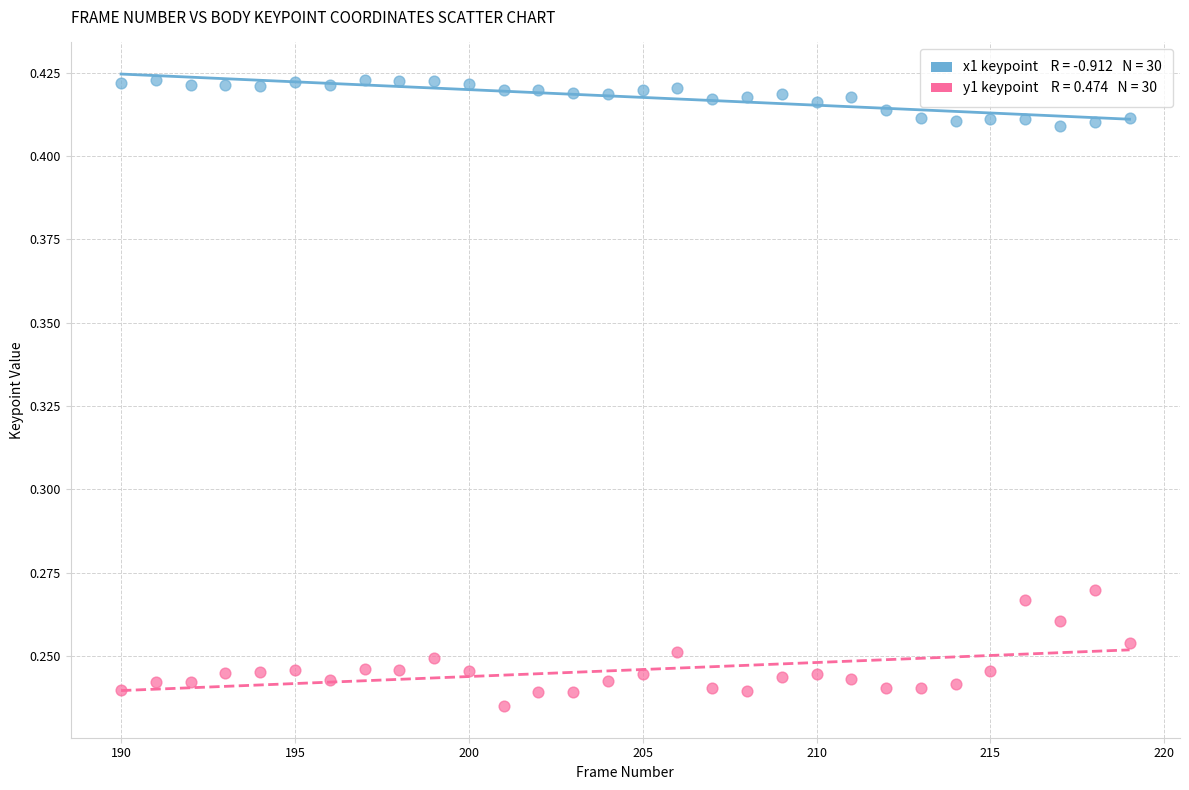

Across all data points, what is the range of X values (max minus min)?

29.0